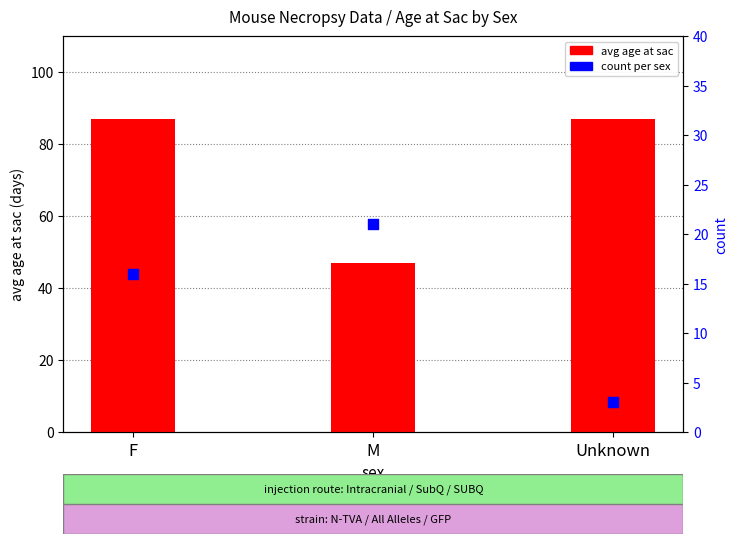

Which series has the largest Y range (max minus min)?

avg age at sac